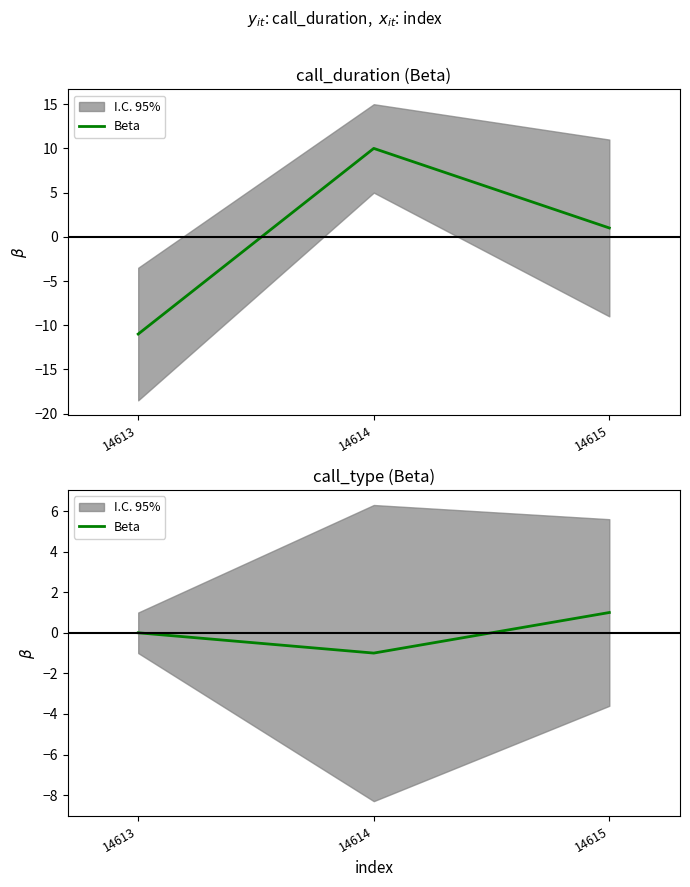

How many lines are shown in the chart?

1